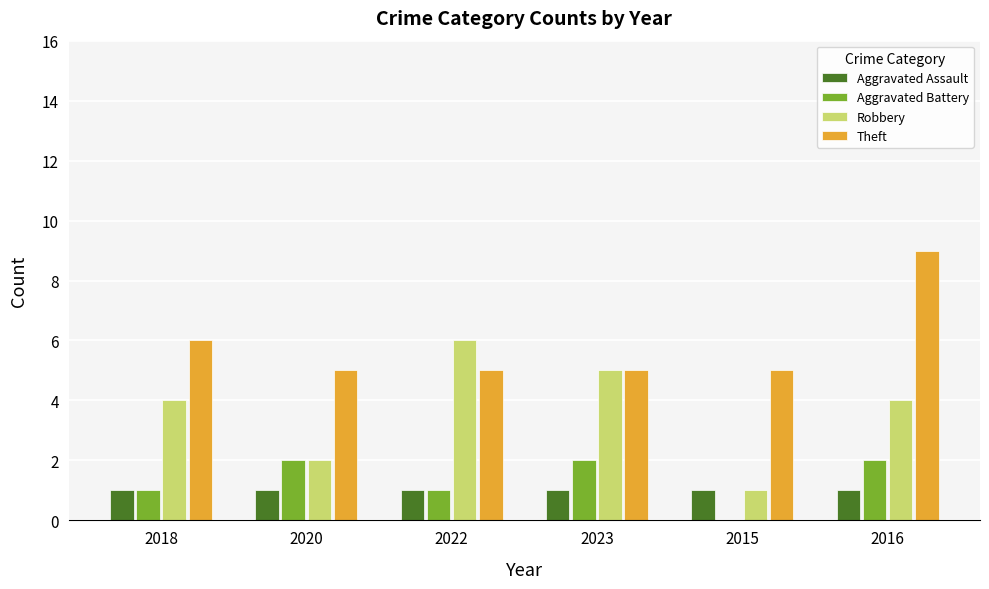

The value of Aggravated Assault at 2020 is 1. True or false?

True